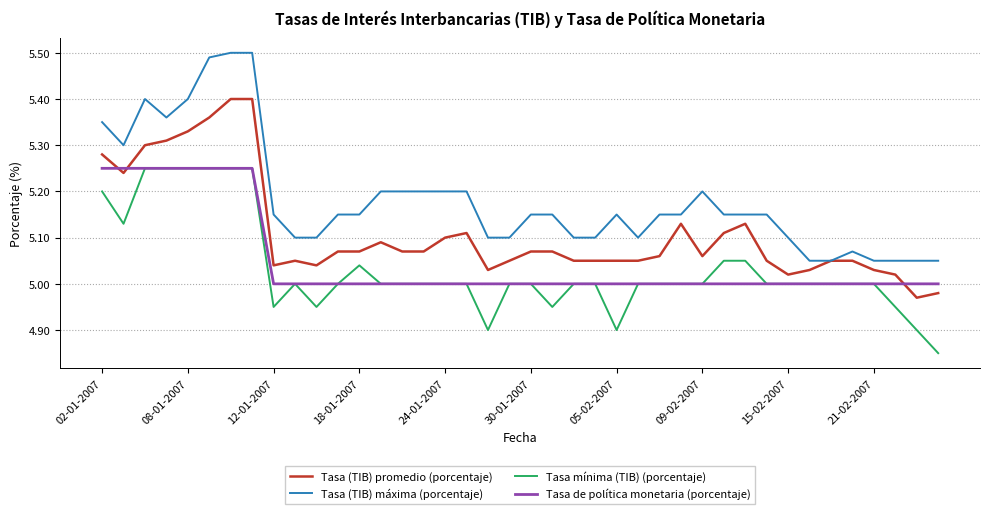

Which series has the widest spread of values?

Tasa (TIB) máxima (porcentaje)